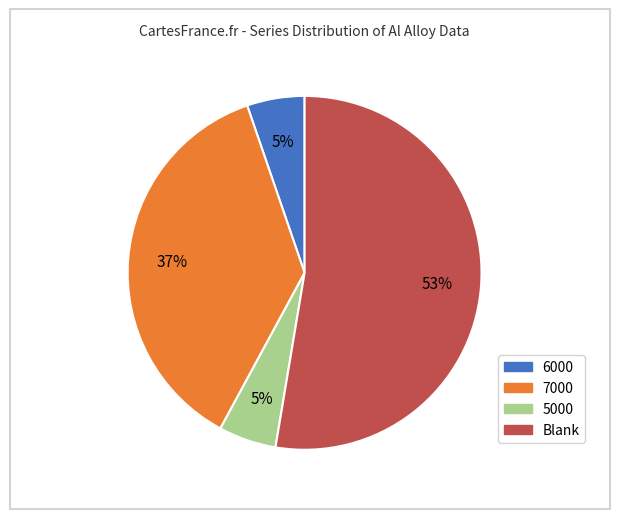

Does any single category account for the majority?

Yes